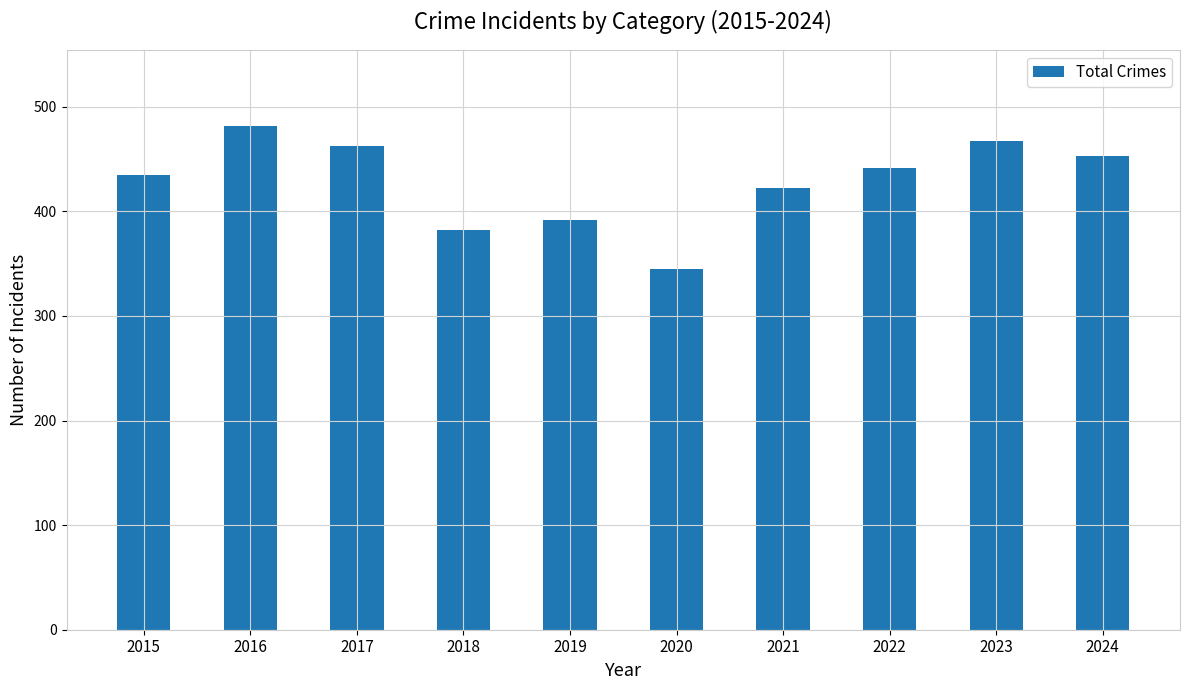

Is it true that the value at 2017 is 462?

True